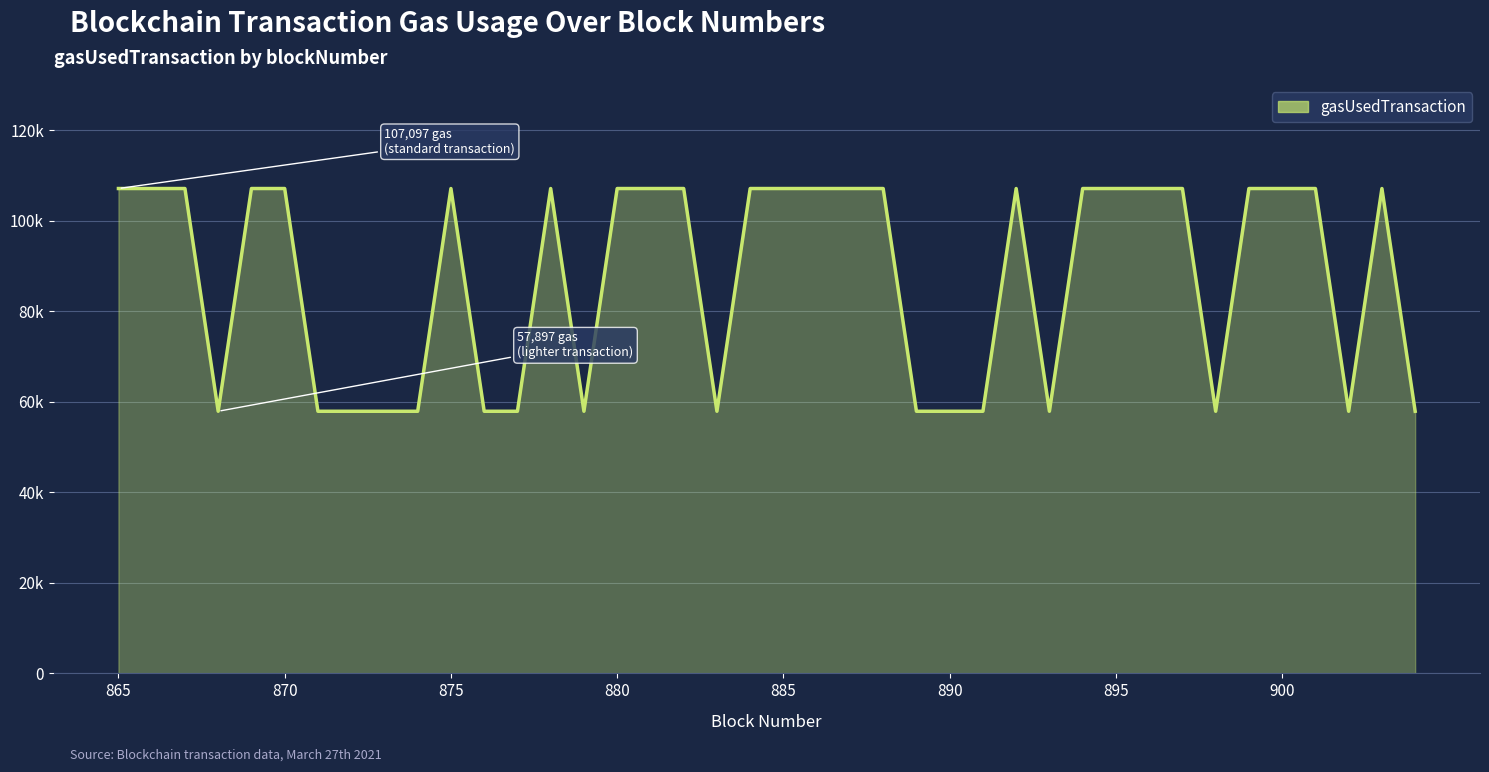

Rank the categories by value from lowest to highest.

868, 871, 872, 873, 874, 876, 877, 879, 883, 889, 890, 891, 893, 898, 902, 904, 865, 866, 867, 869, 870, 875, 878, 880, 881, 882, 884, 885, 886, 887, 888, 892, 894, 895, 896, 897, 899, 900, 901, 903